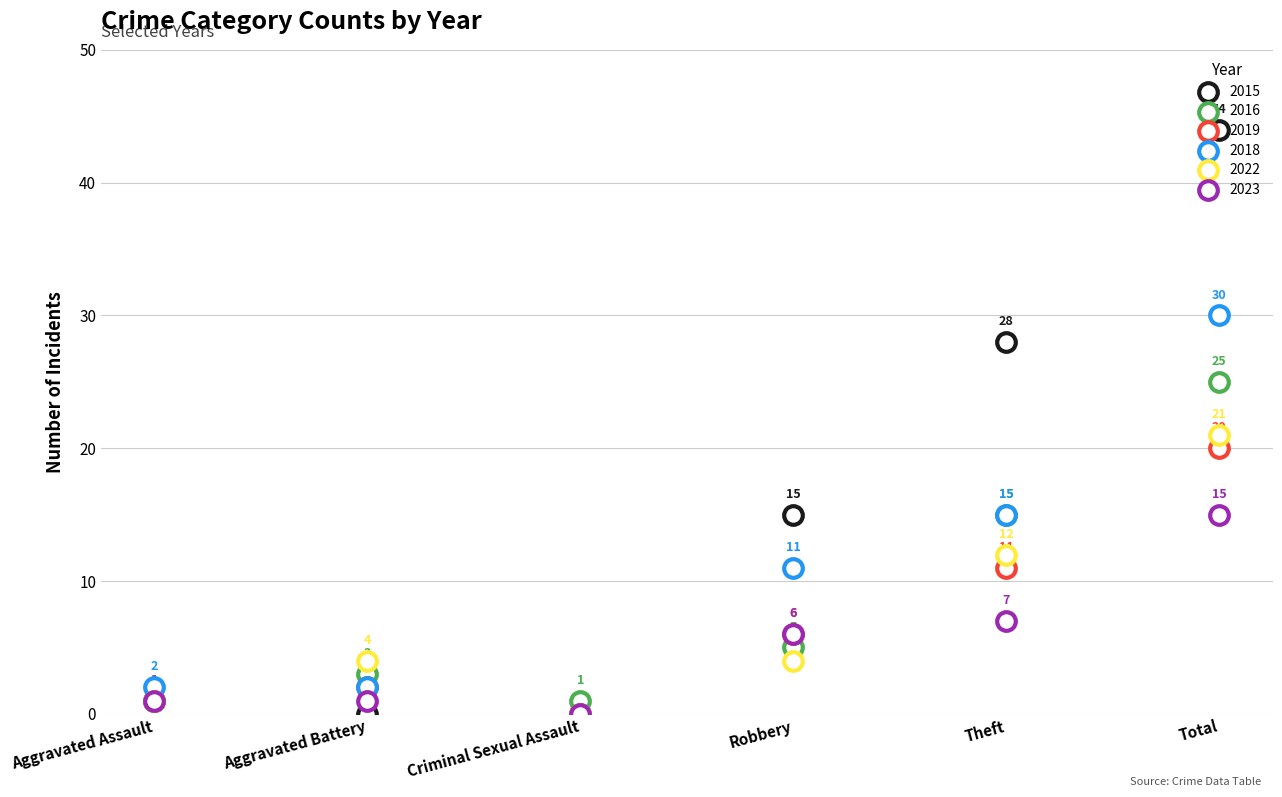

At how many categories does at least one series exceed 31?

1